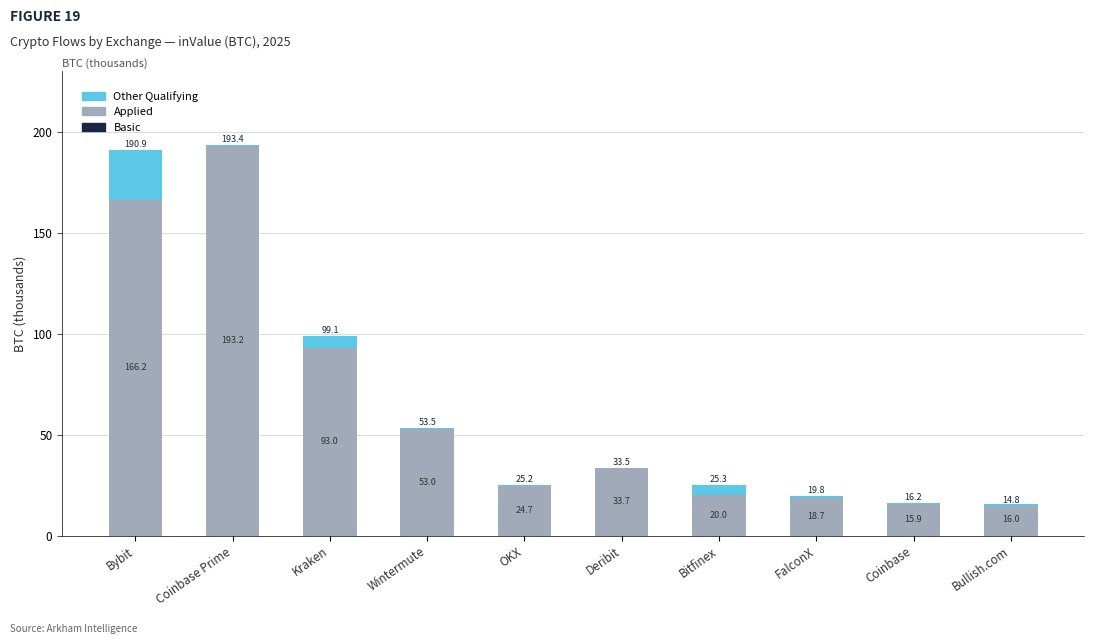

At which label is Other Qualifying closest to 11?

Kraken